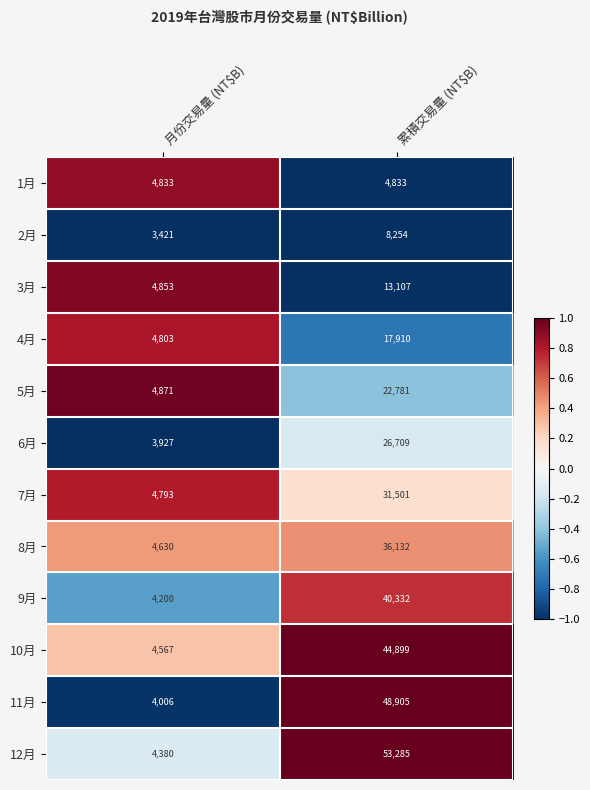

The value of 6月 at 累積交易量 (NT$B) is 47883. True or false?

False